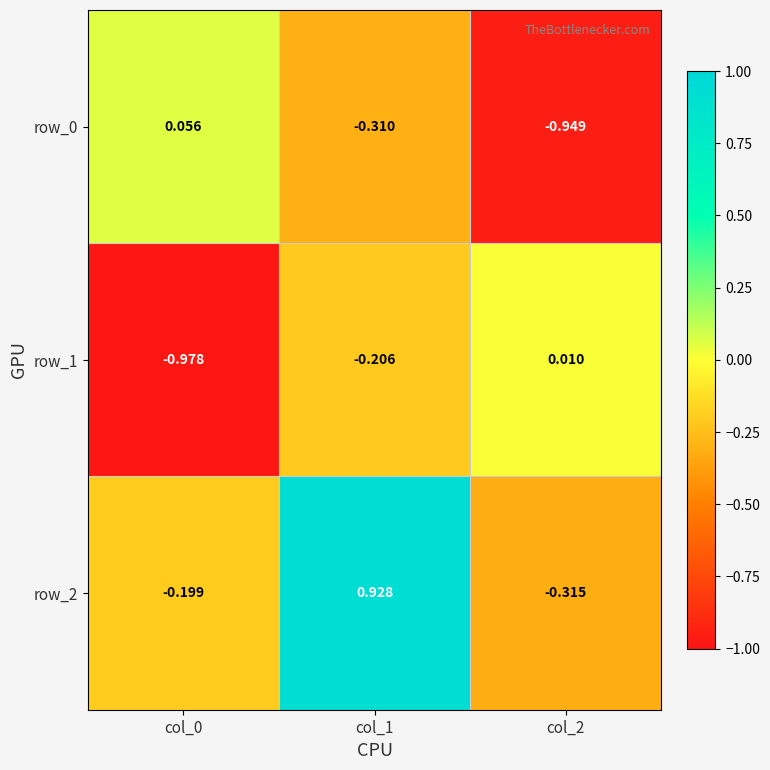

List the labels in order of row_1 value, largest first.

col_2, col_1, col_0